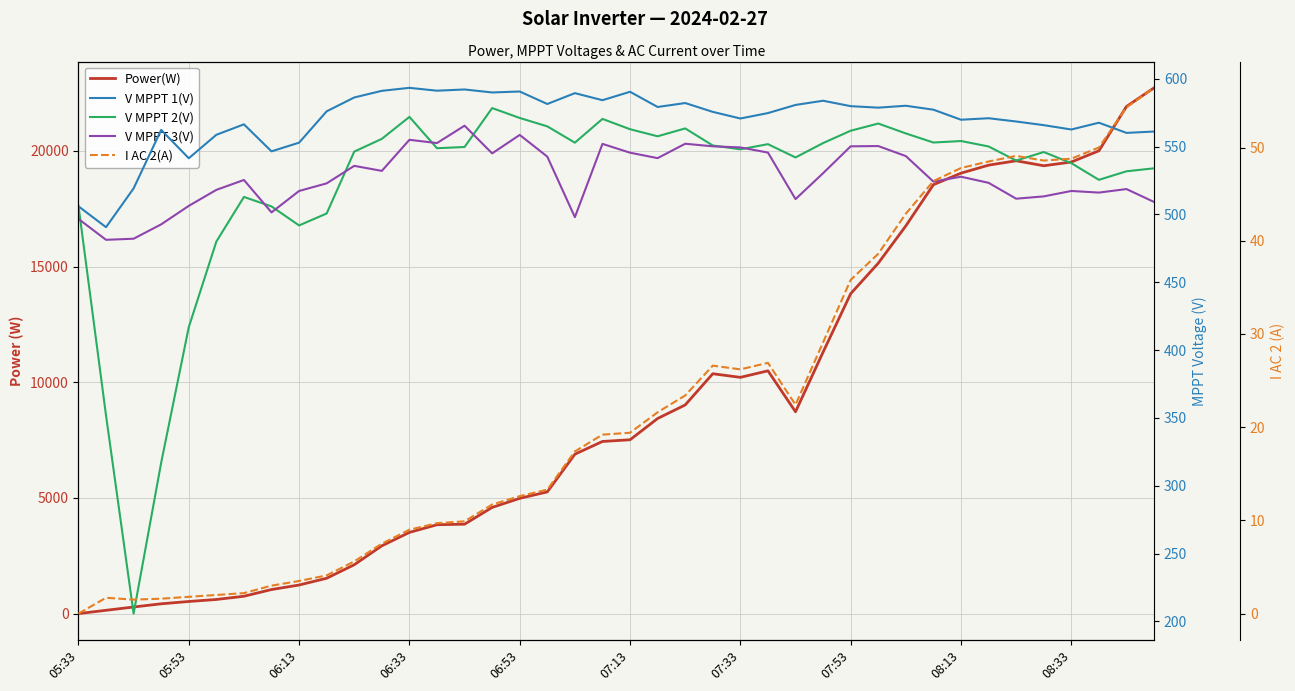

Rank the series by their maximum value, from lowest to highest.

I AC 2(A), V MPPT 3(V), V MPPT 2(V), V MPPT 1(V), Power(W)